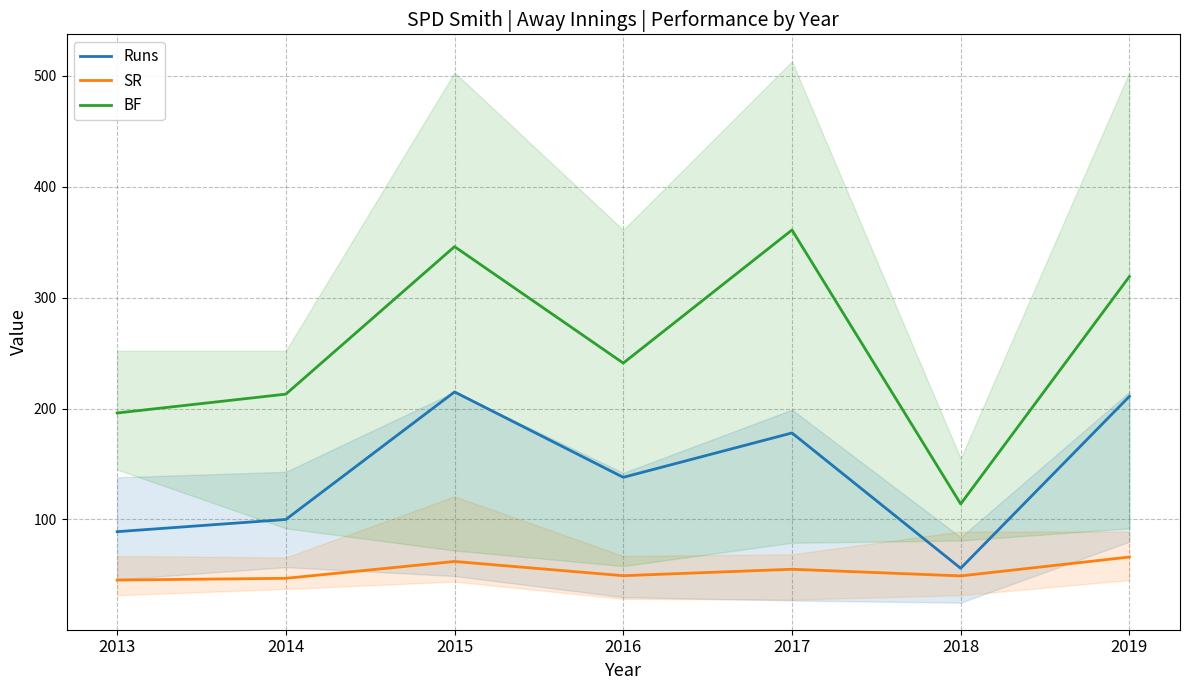

Rank the series by their maximum value, from highest to lowest.

BF, Runs, SR